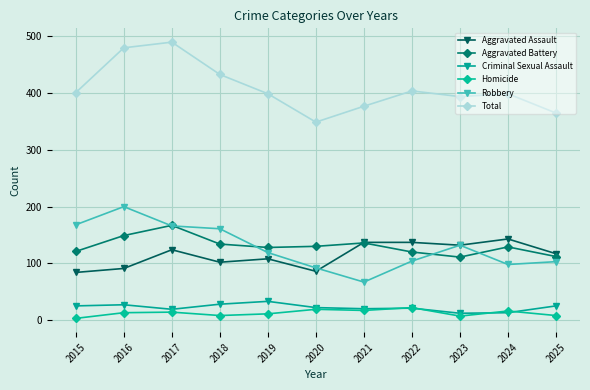

True or false: Criminal Sexual Assault and Aggravated Battery cross at least once.

False